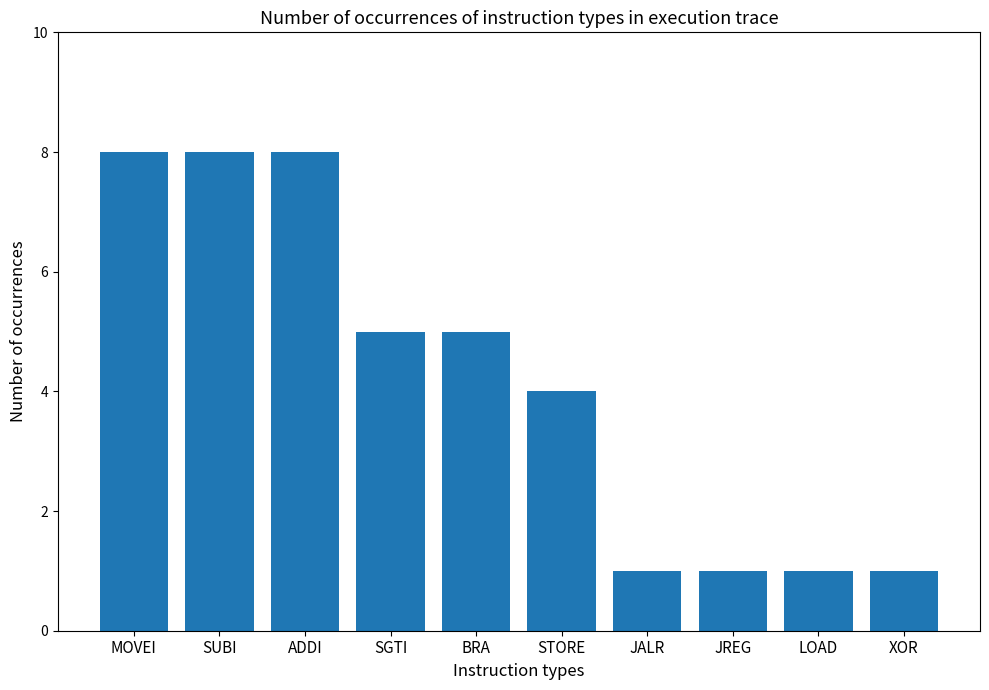

What is the greatest value displayed?

8